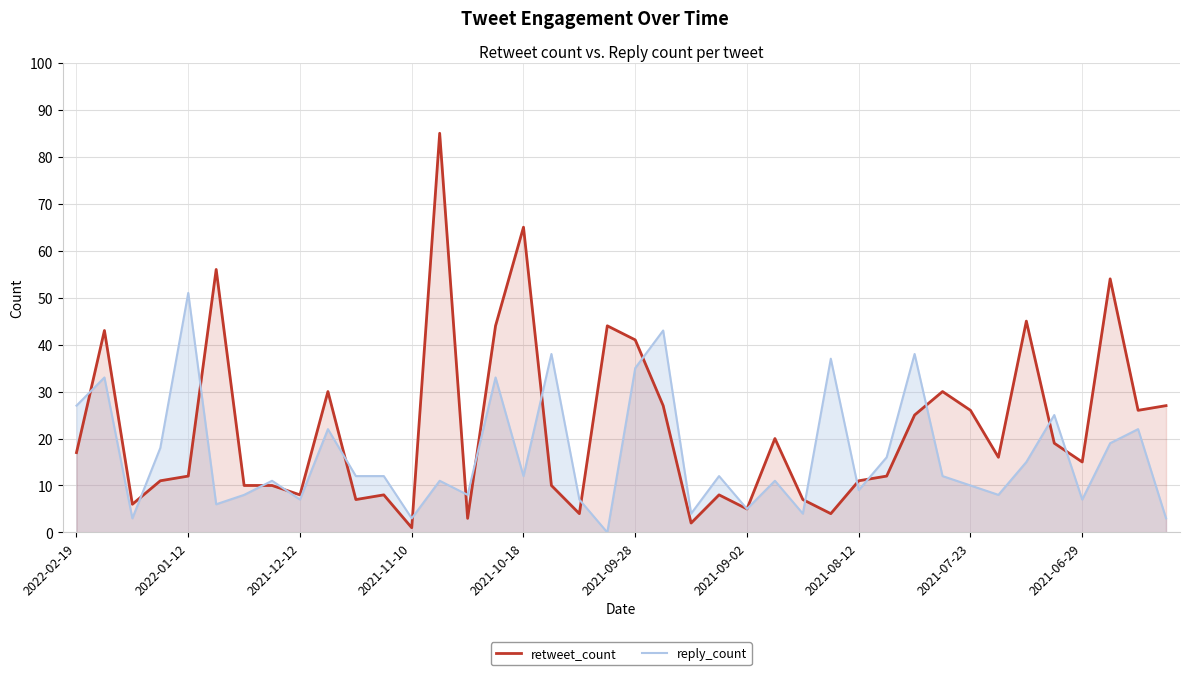

What is the greatest value displayed?

85